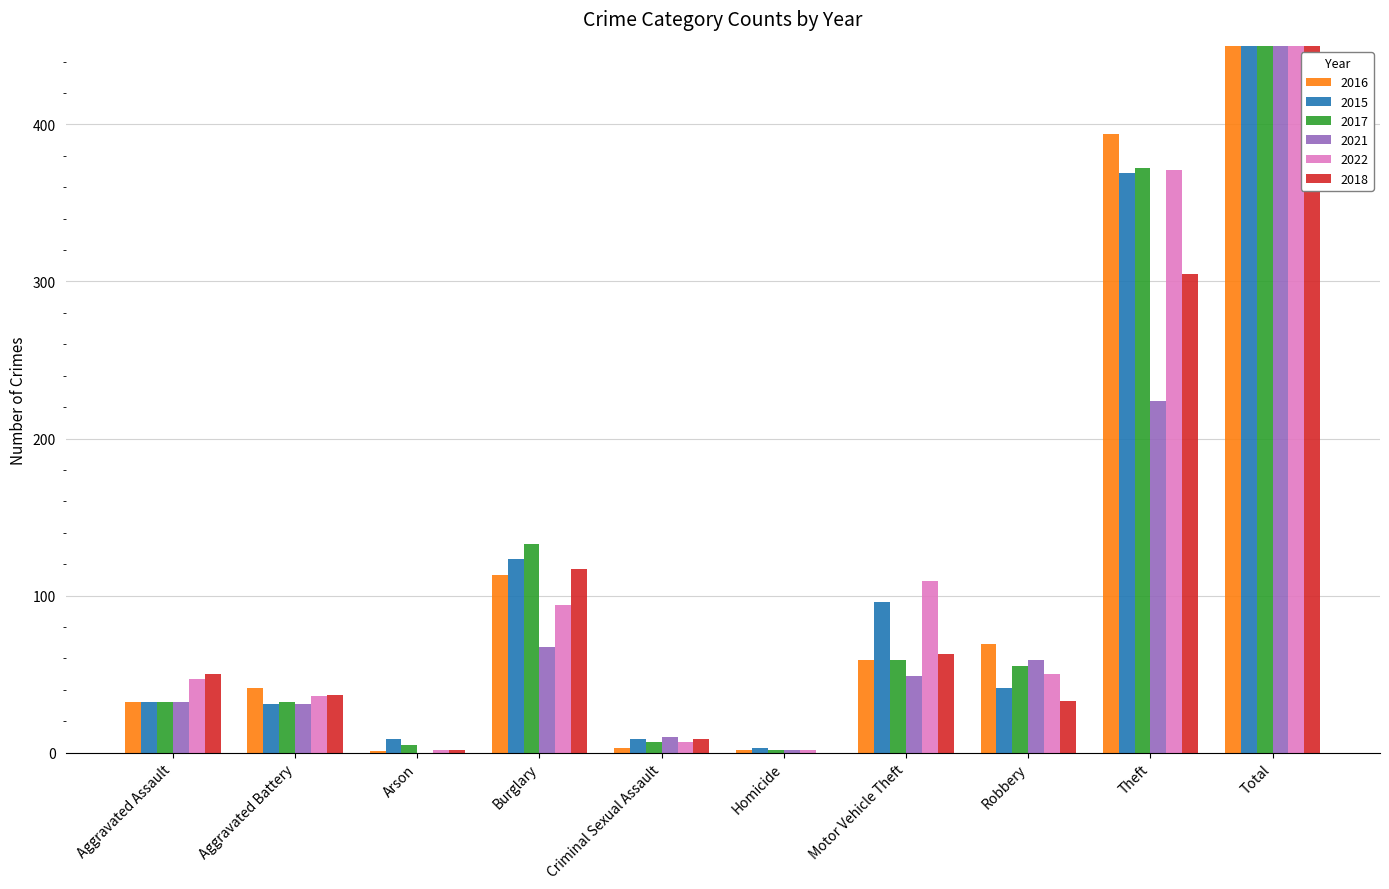

Rank the series by their maximum value, from lowest to highest.

2021, 2018, 2017, 2015, 2016, 2022